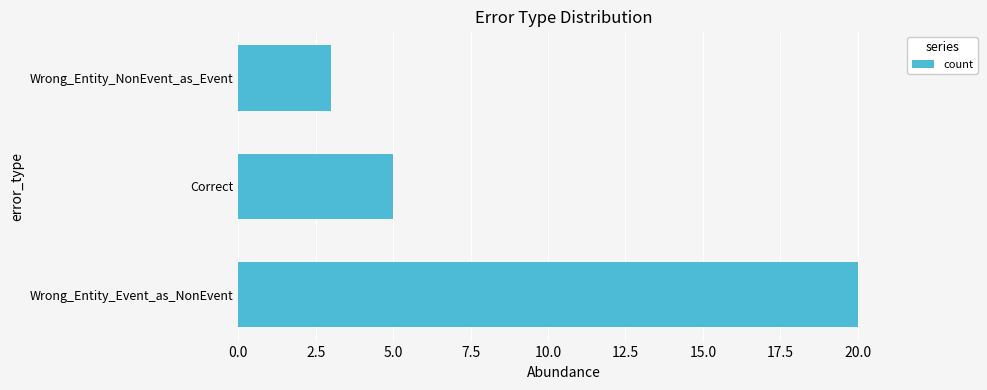

Rank the categories by value from lowest to highest.

Wrong_Entity_NonEvent_as_Event, Correct, Wrong_Entity_Event_as_NonEvent